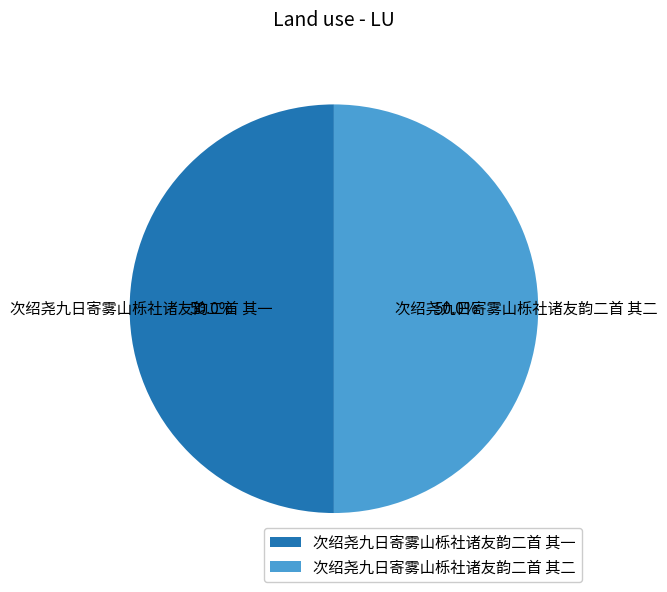

What is the ratio of the value at 次绍尧九日寄雾山栎社诸友韵二首 其二 to the value at 次绍尧九日寄雾山栎社诸友韵二首 其一?

1.0